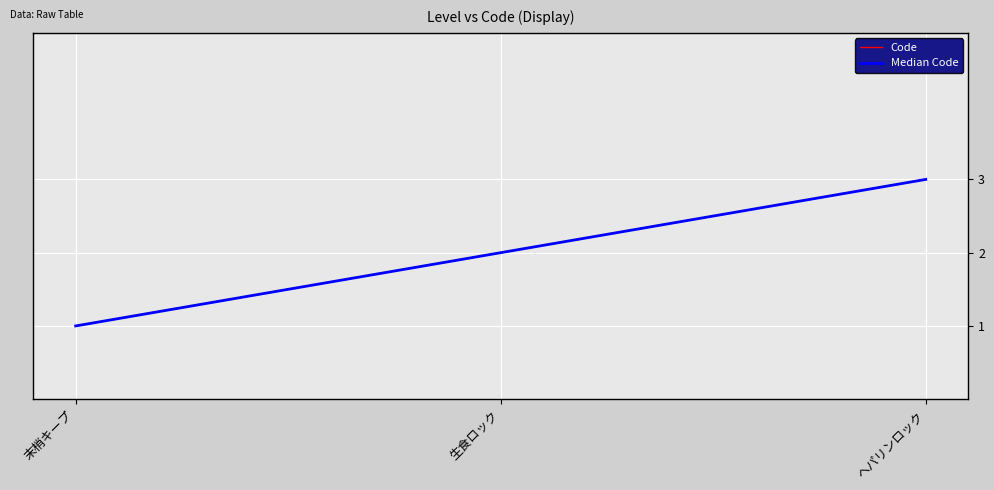

Does the chart display data point markers on the line(s)?

No